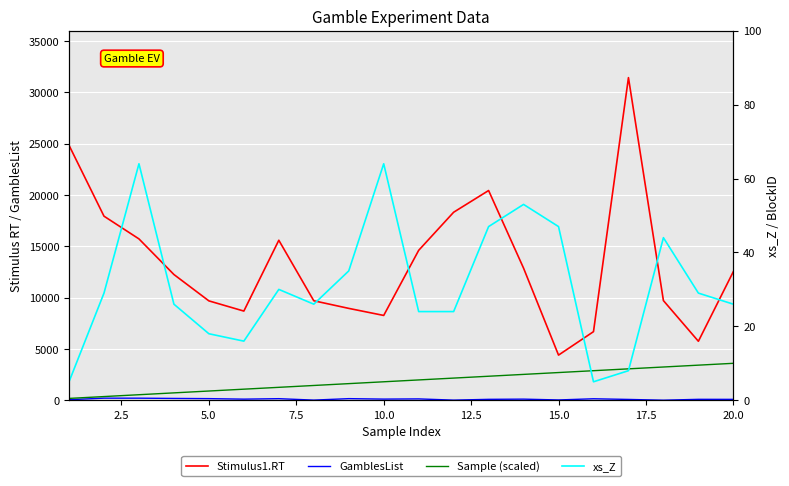

How many series are shown in this chart?

4